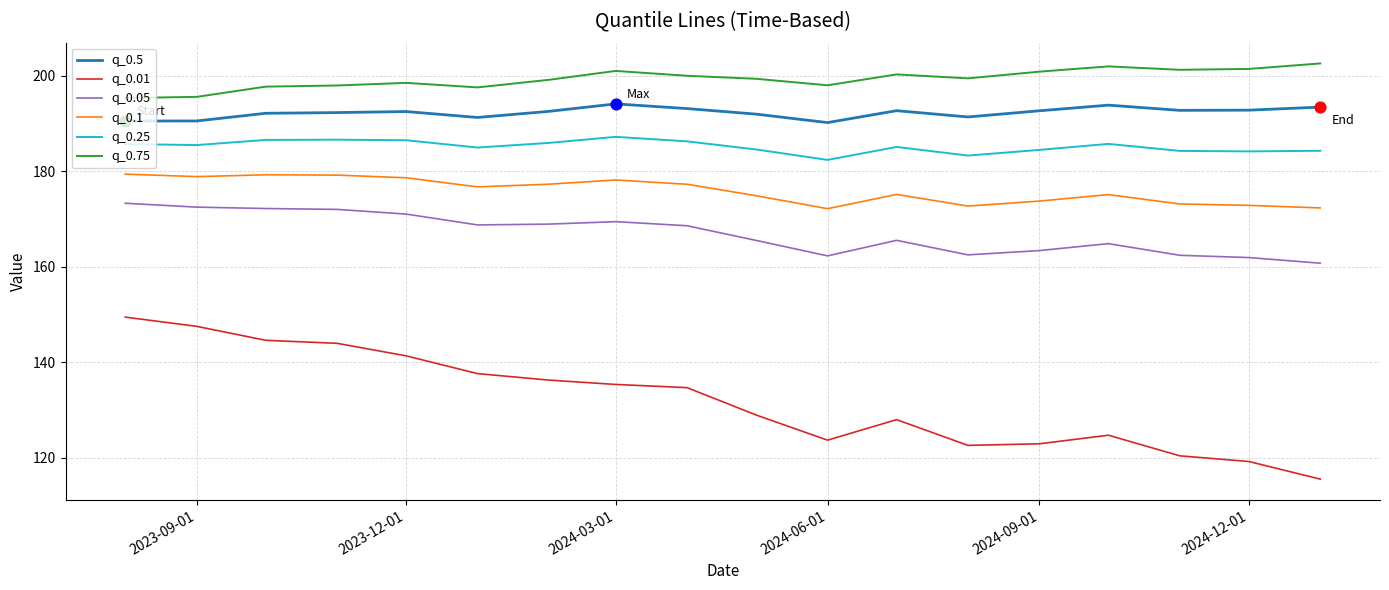

Which series has the widest spread of values?

q_0.01